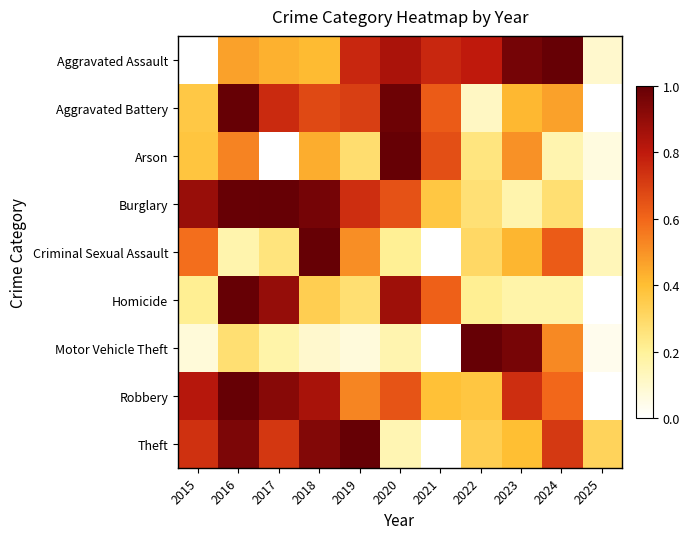

At how many categories does at least one series exceed 0?

11